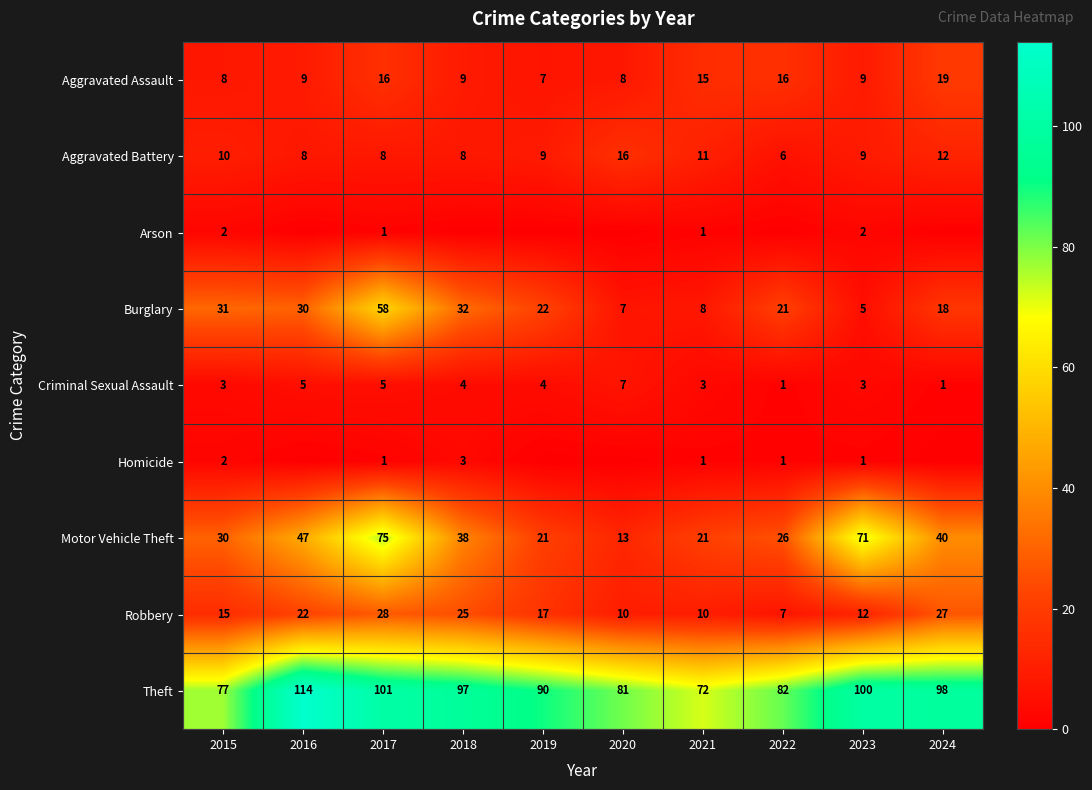

List the labels in order of Theft value, largest first.

2016, 2017, 2023, 2024, 2018, 2019, 2022, 2020, 2015, 2021